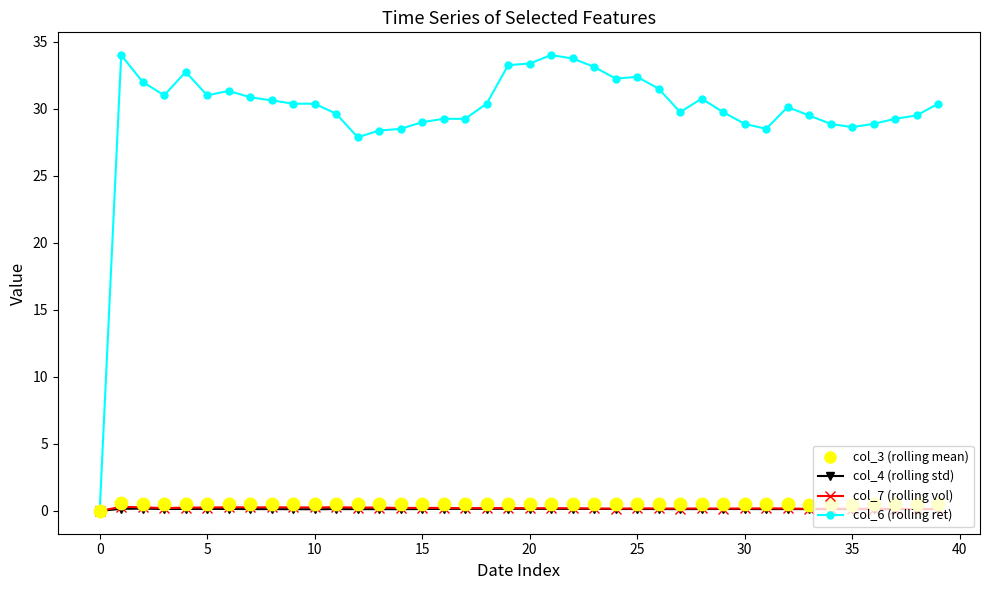

Which series has the widest spread of values?

col_6 (rolling ret)